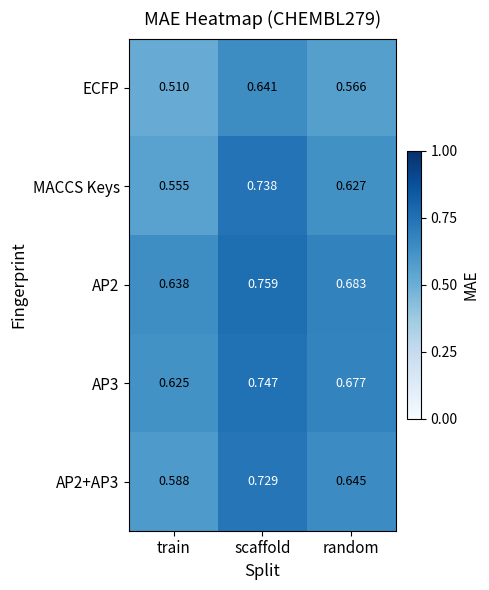

At which category is the sum across all series the highest?

scaffold